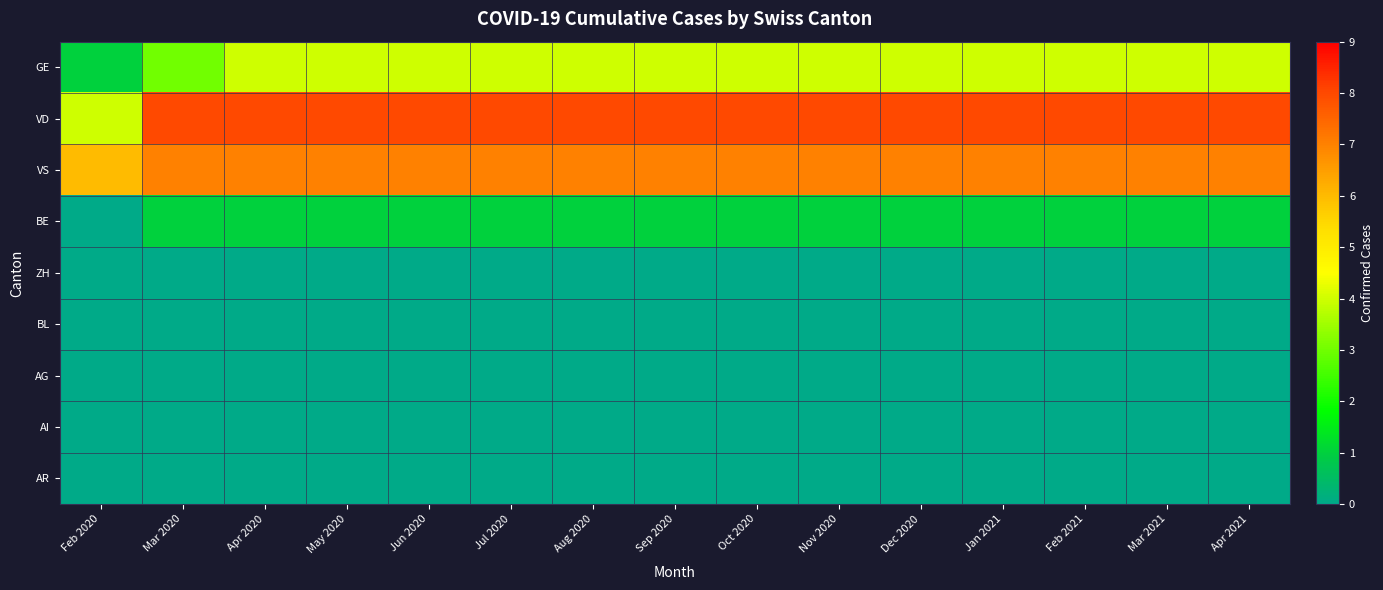

What is the difference between the highest and lowest values at Apr 2020?

8